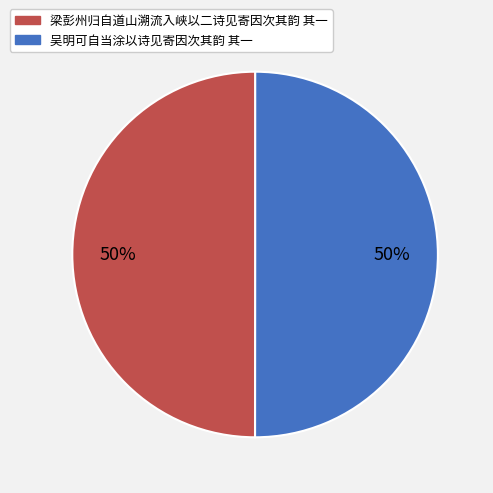

To the nearest percent, what is the average slice percentage?

50%